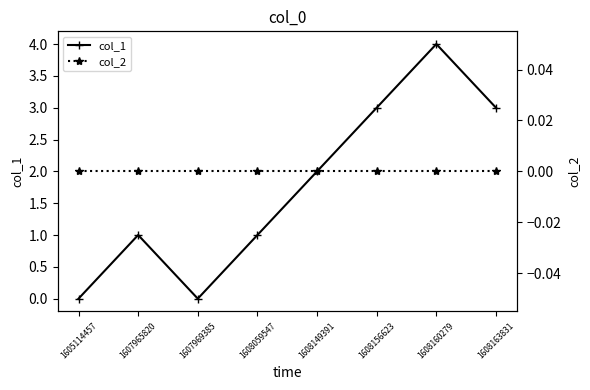

True or false: col_2 and col_1 cross at least once.

False